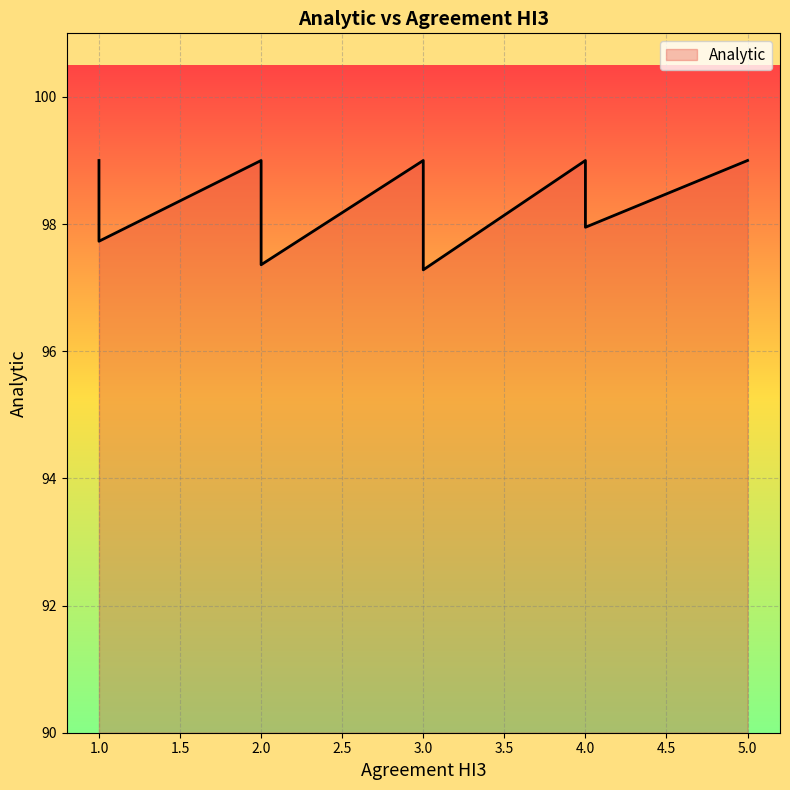

Where is the data nearest to the value 98?

4